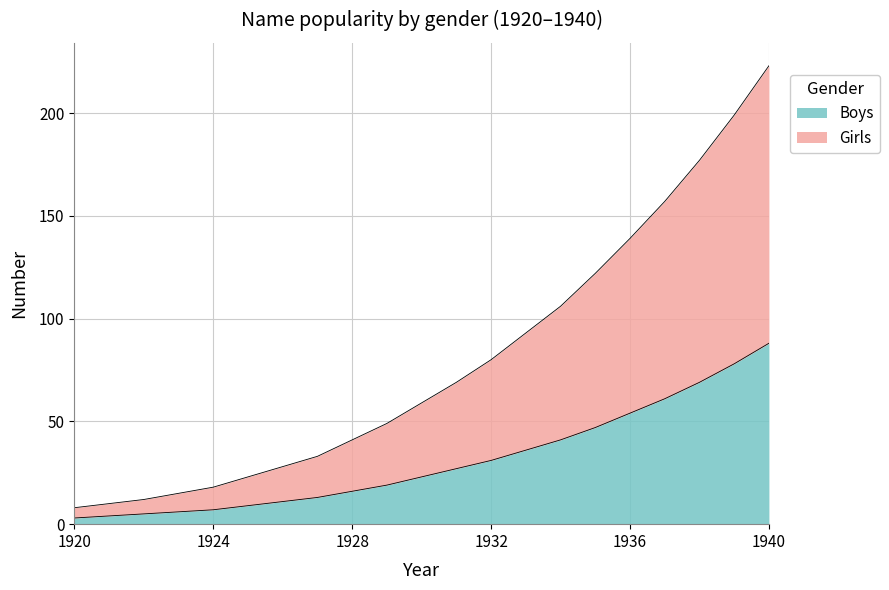

List the labels in order of Boys value, smallest first.

1920, 1921, 1922, 1923, 1924, 1925, 1926, 1927, 1928, 1929, 1930, 1931, 1932, 1933, 1934, 1935, 1936, 1937, 1938, 1939, 1940